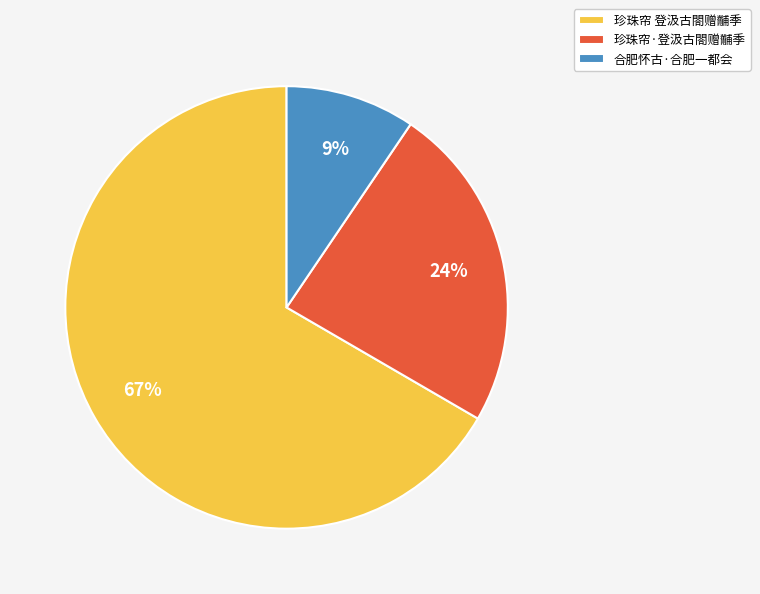

Approximately how many times larger is the value at 合肥怀古·合肥一都会 compared to 珍珠帘 登汲古閤赠黼季?

0.1